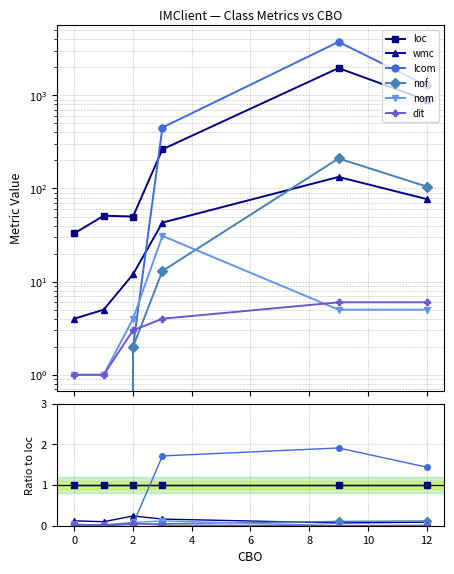

Is it true that dit equals 0.0 at 4?

False